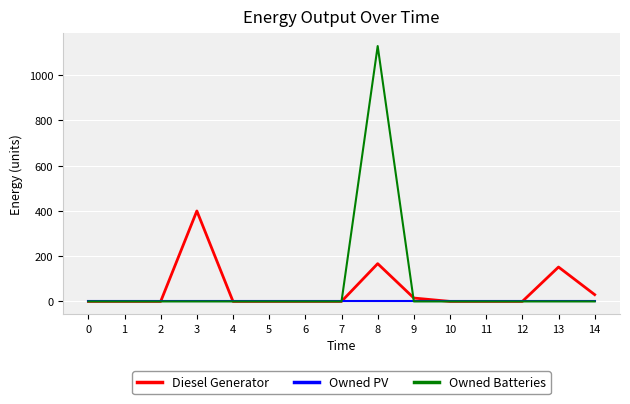

Is the value of Owned Batteries at 12 greater than the value of Diesel Generator at 3?

No